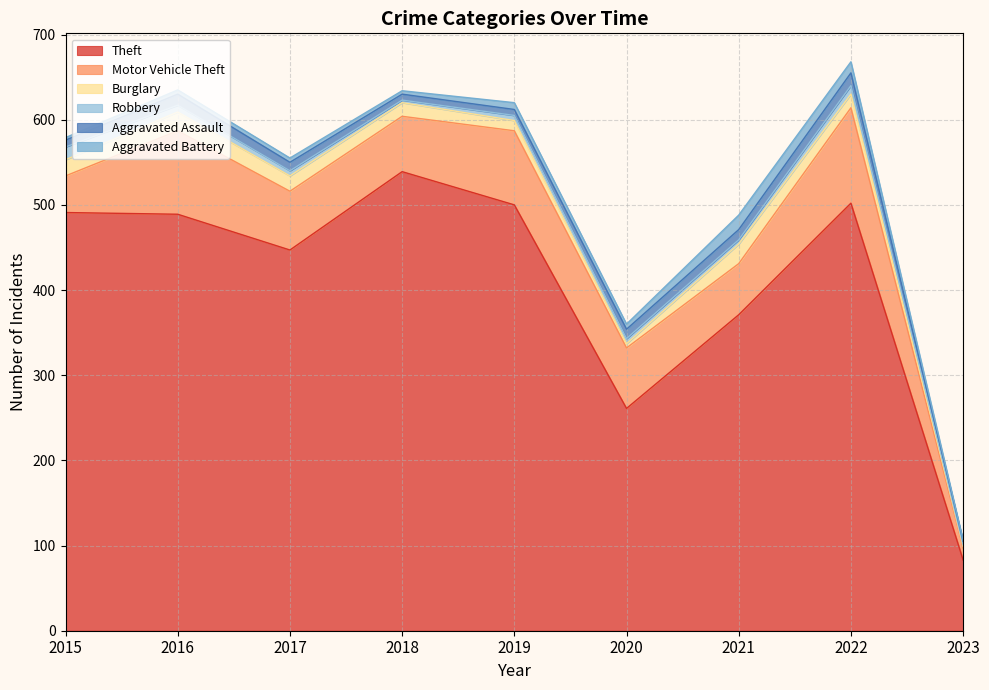

What is the value of the Aggravated Assault point at the 4th from the left?

7